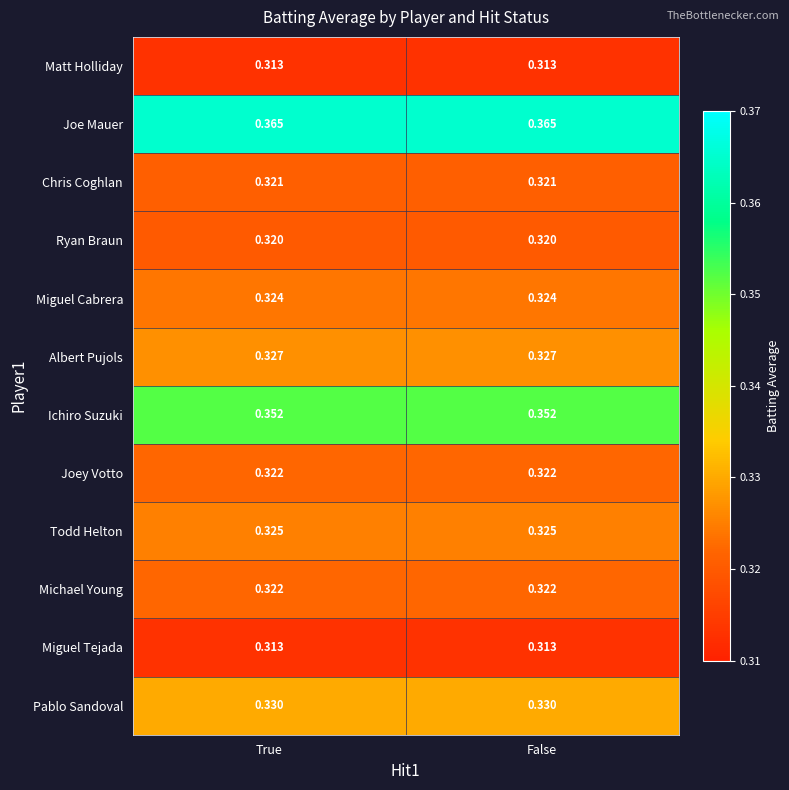

Is the value of Joey Votto at True greater than the value of Chris Coghlan at True?

Yes